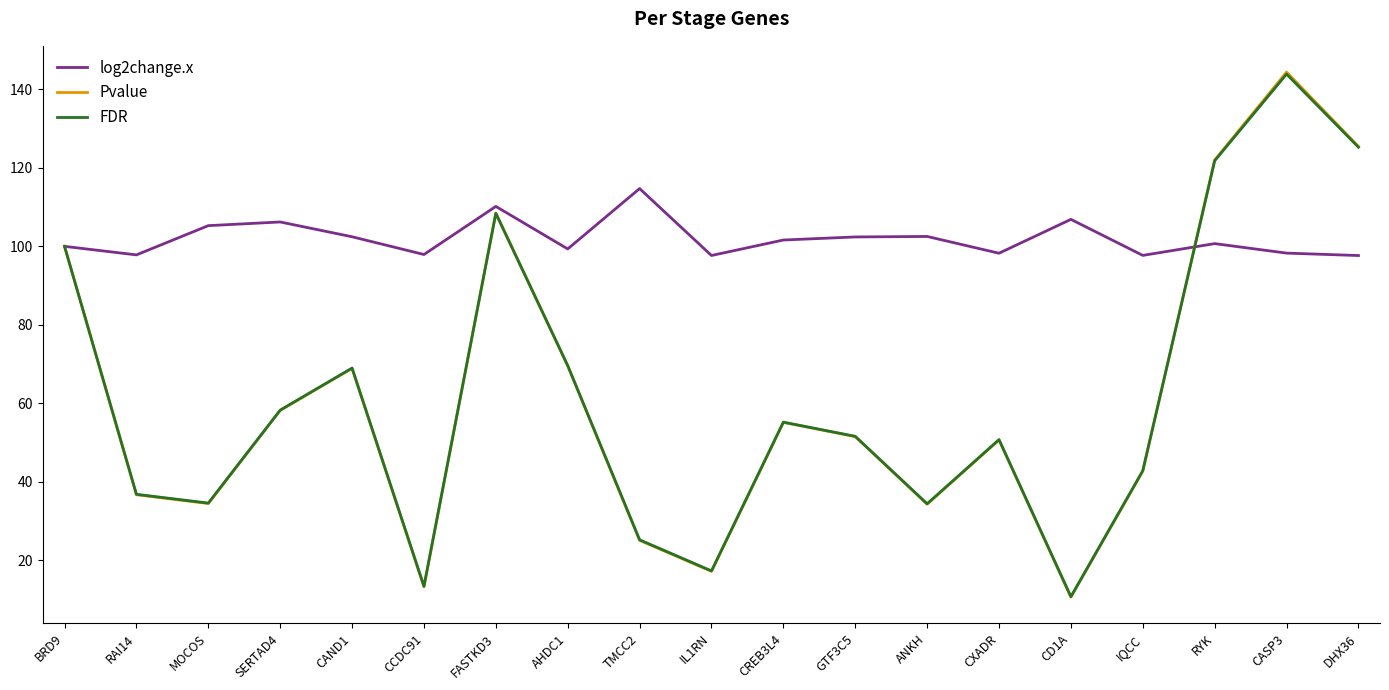

At which category is the sum across all series the highest?

CASP3